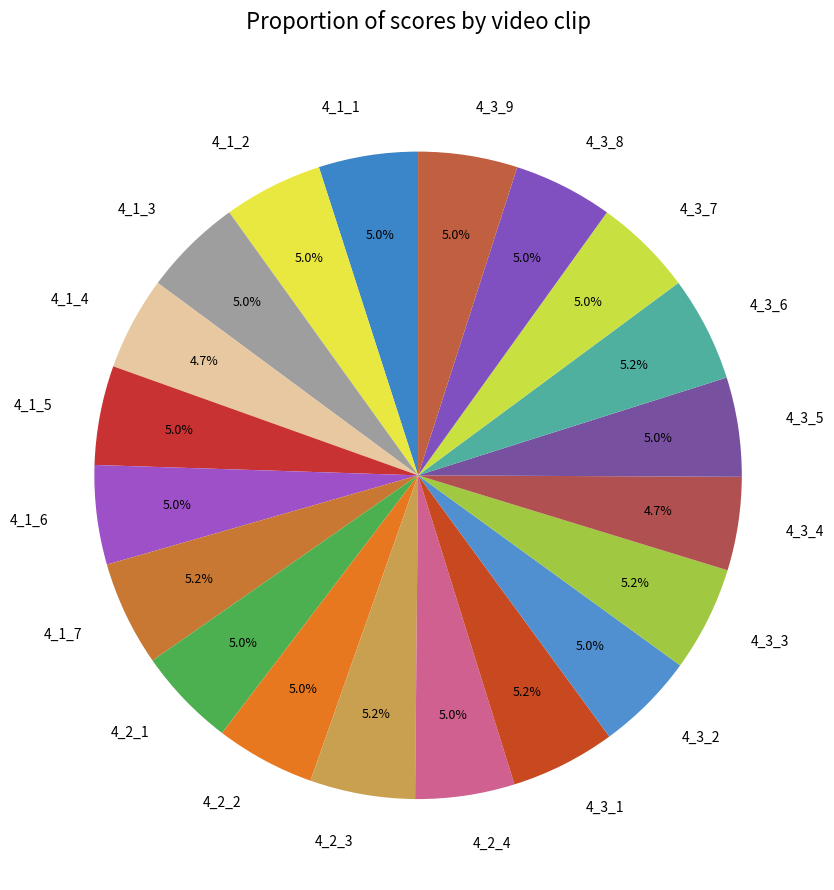

What is the ratio of the value at 4_1_7 to the value at 4_3_6?

1.0